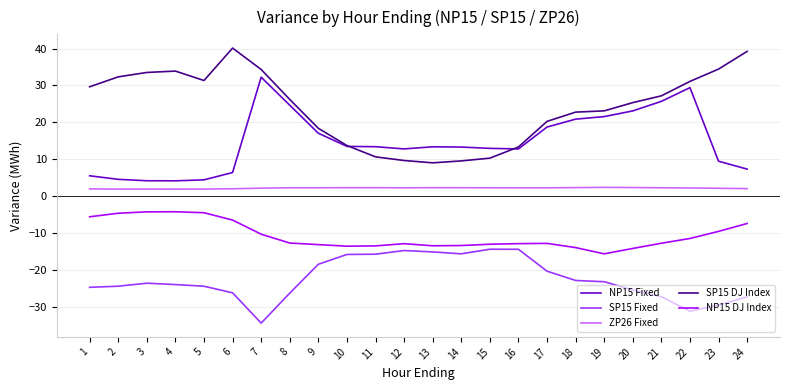

What value does the SP15 Fixed series have at 23?

-29.4